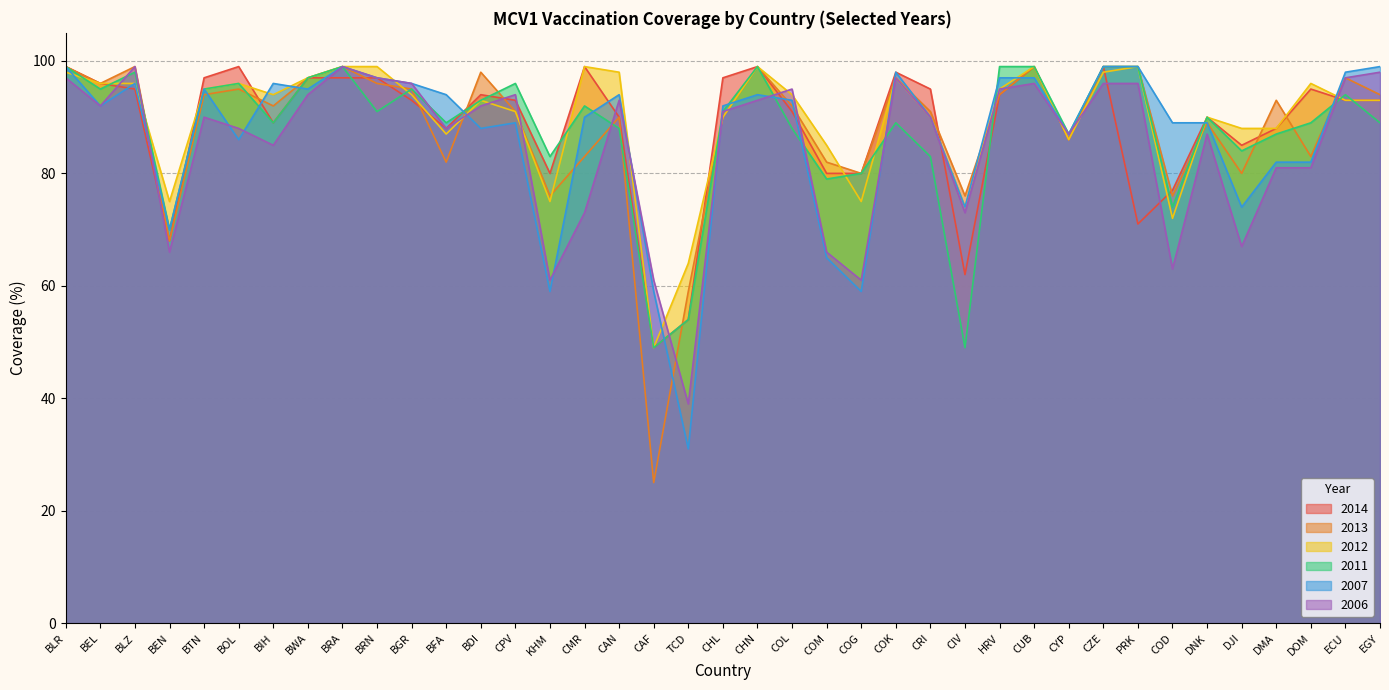

What is the sum of all 2012 values?

3496